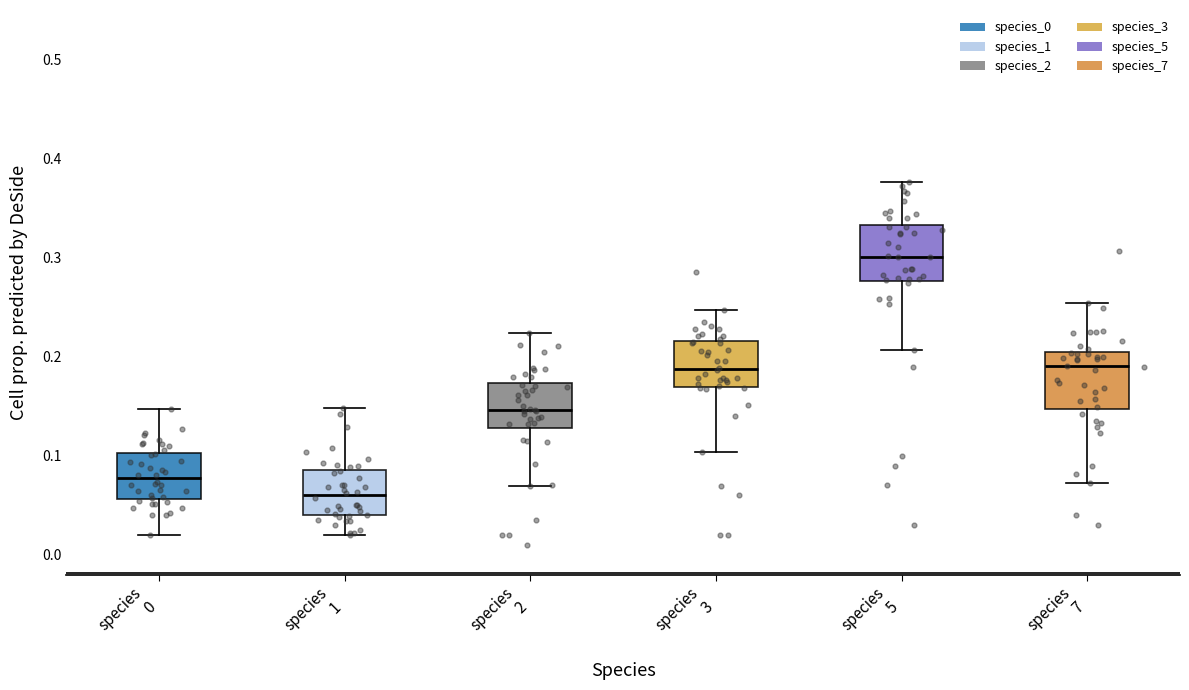

Where does the median line of the box for species 3 sit on the y-axis? The values are not printed on the chart, so give them approximately, as read against the axis.

0.19